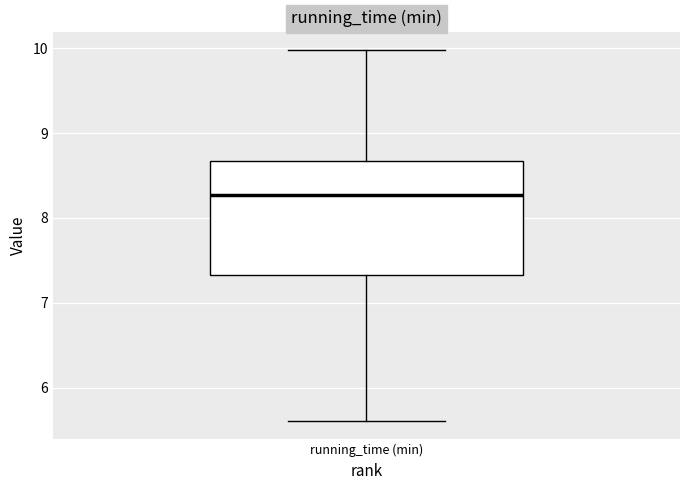

Transcribe this box plot: give where the median line is, the range the box spans, and where the two whiskers end, as read against the y-axis. The values are not printed on the chart, so give them approximately, as read against the axis.

median 8.3, box 7.3 to 8.7, whiskers 5.6 to 10.0